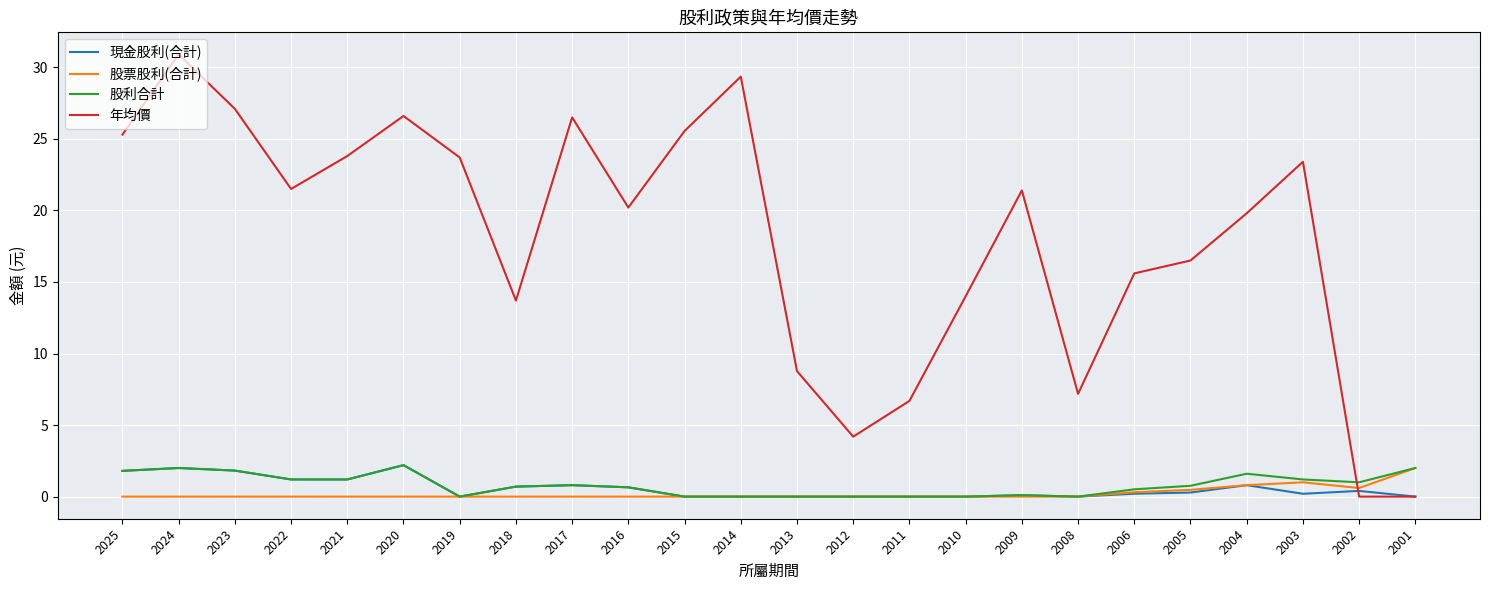

Which series has the largest range (max minus min)?

年均價